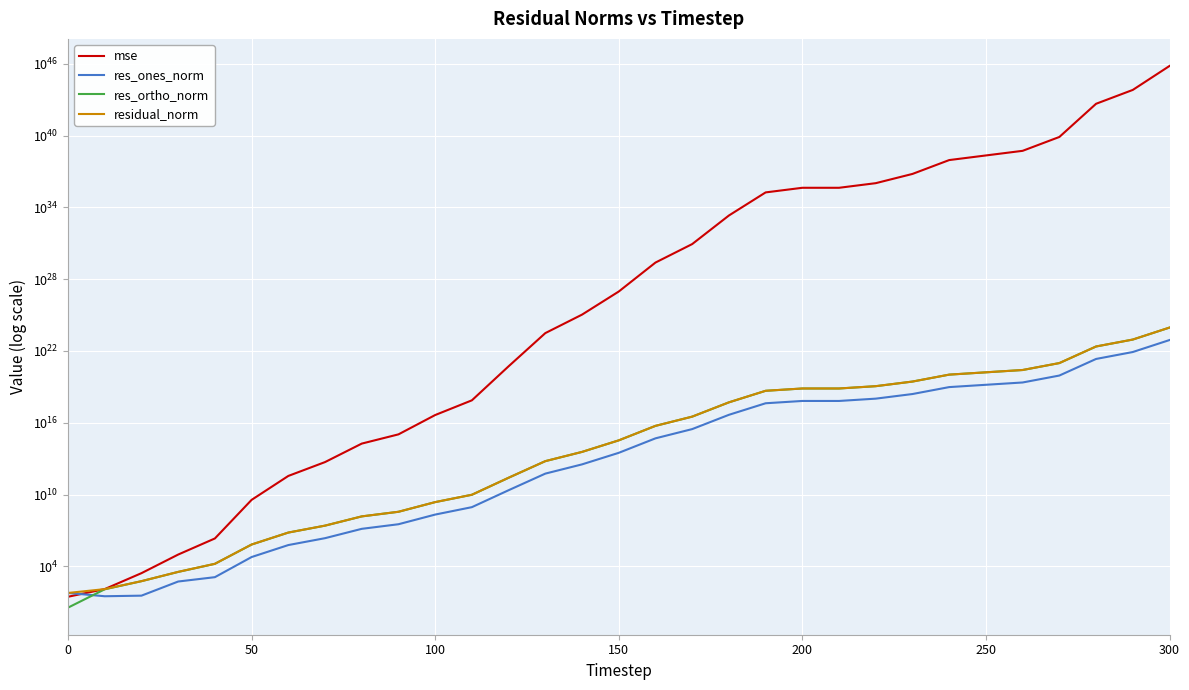

What is the difference between the maximum and minimum values in the res_ortho_norm series?

904386910670851152019456.0